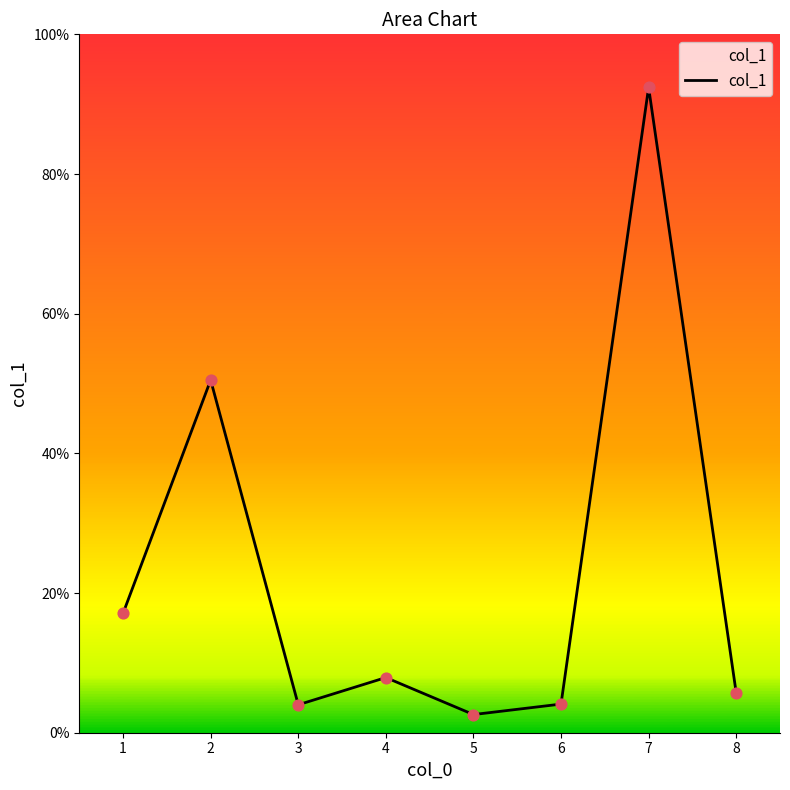

What is the ratio of the value at 4 to the value at 8?

1.4